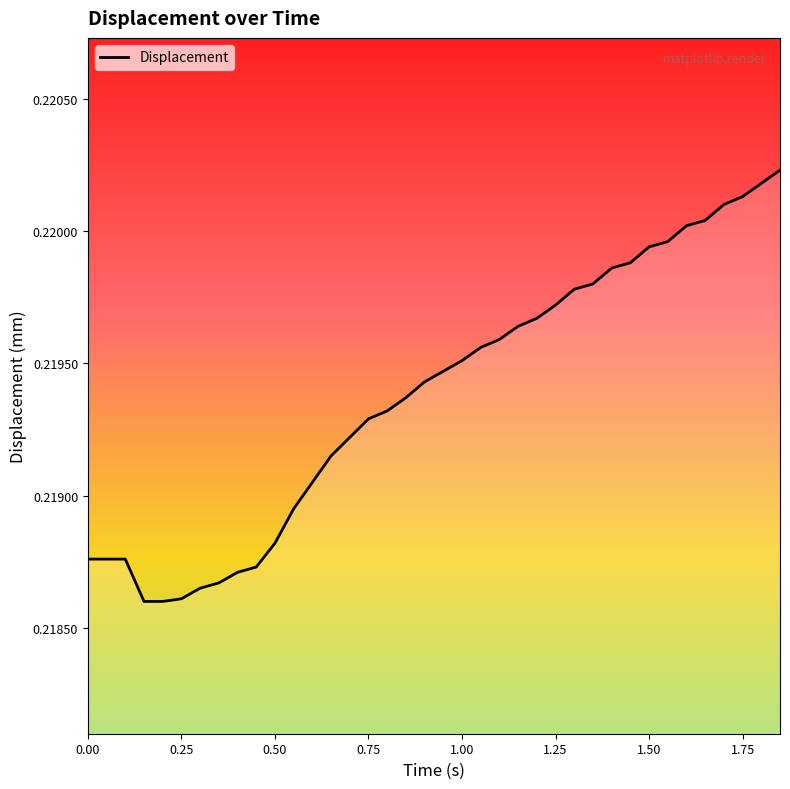

What is the smallest value displayed?

0.2